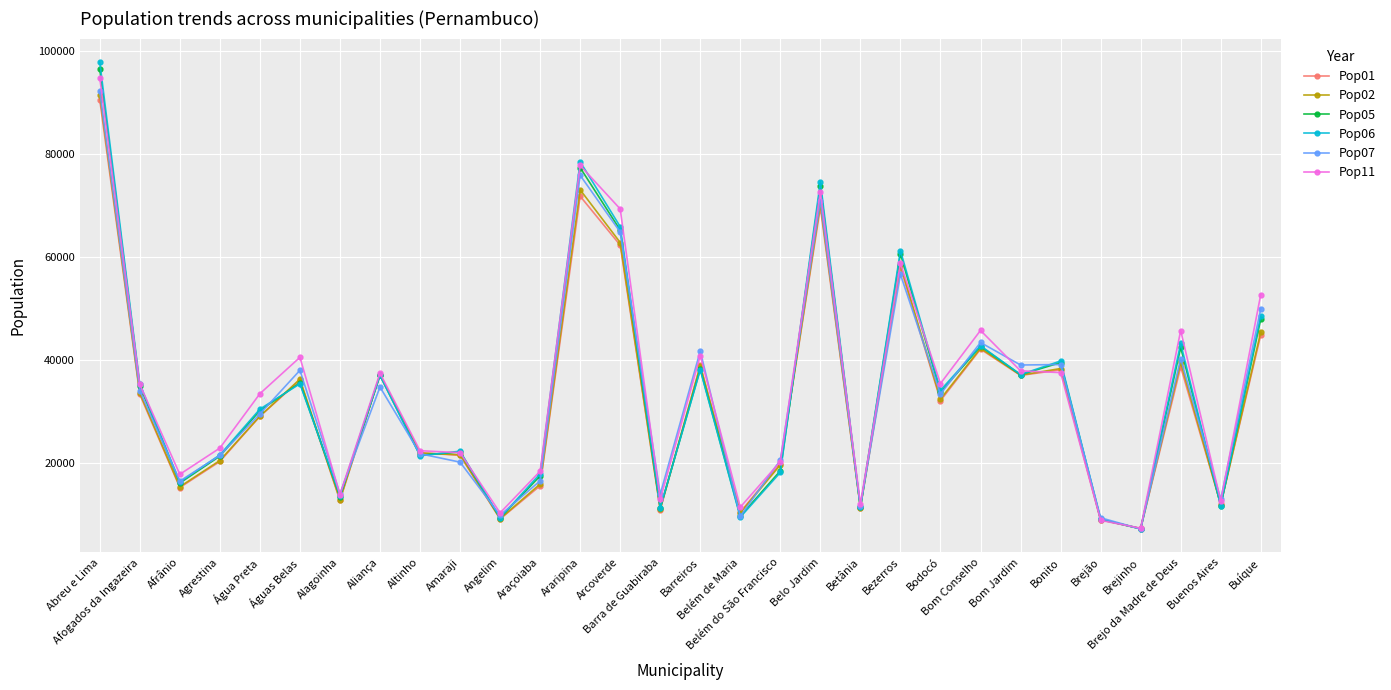

What is the greatest value displayed?

97911